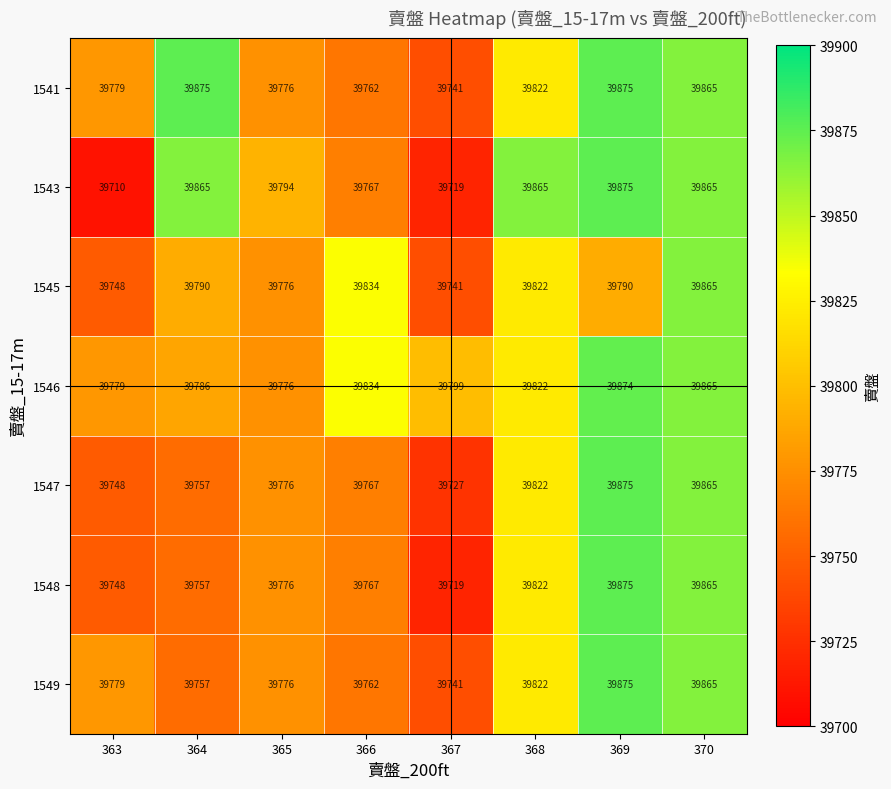

Is it true that 1543 equals 27532 at 365?

False